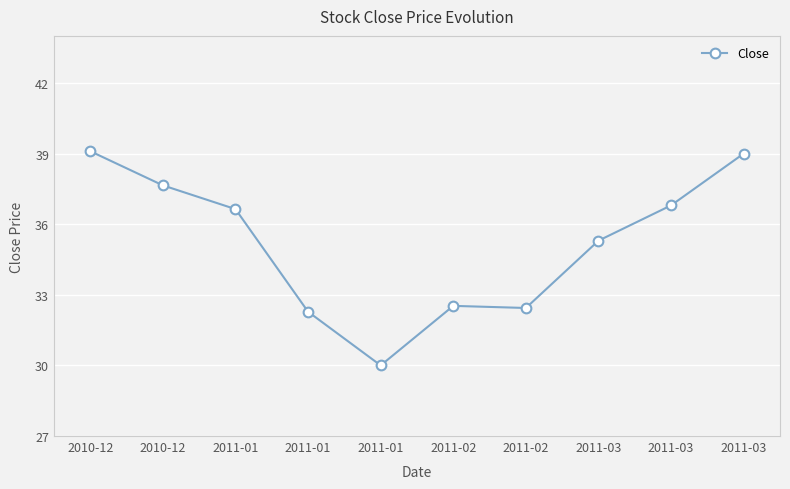

Count the number of values greater than 36.

5